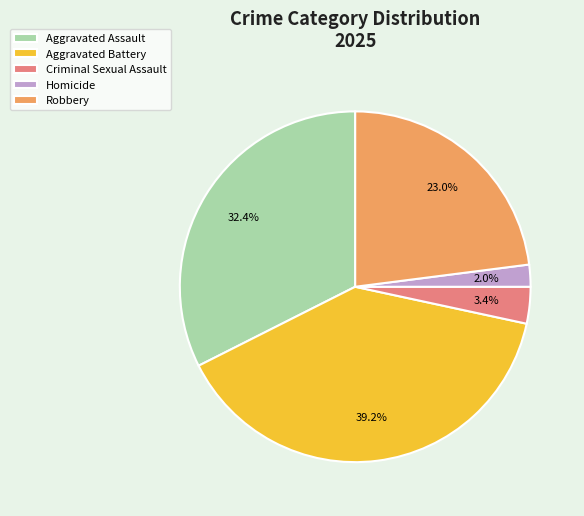

Which slice is the smallest?

Homicide